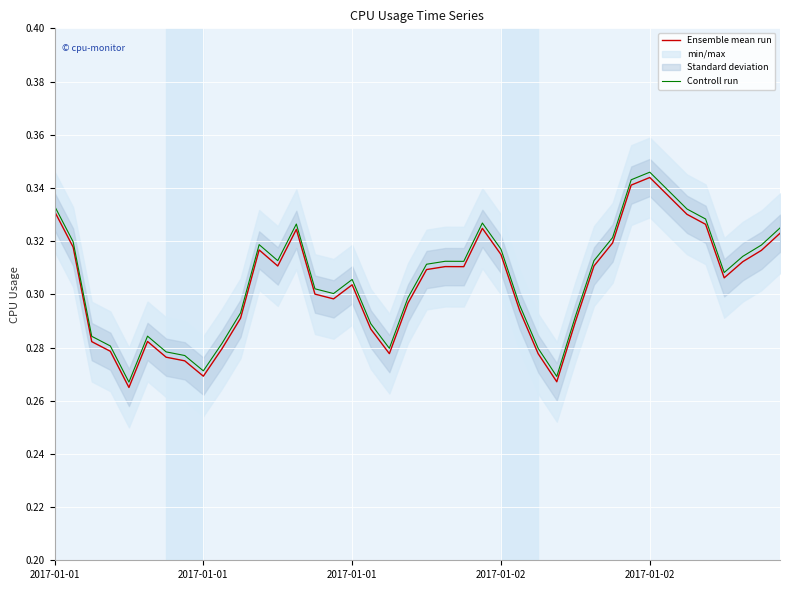

Which series has the widest spread of values?

Ensemble mean run